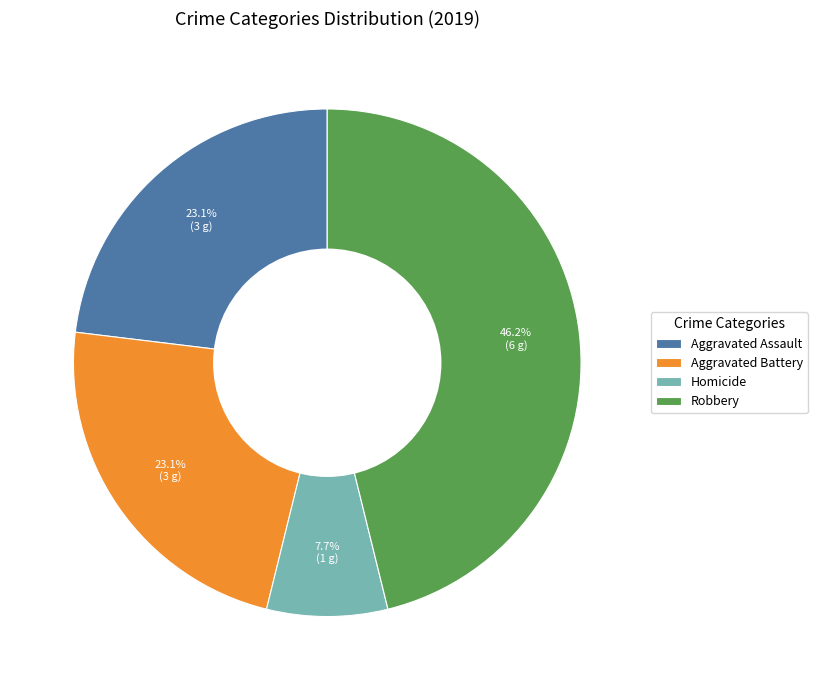

Combined, what portion of the pie is Robbery and Aggravated Battery?

69.2%